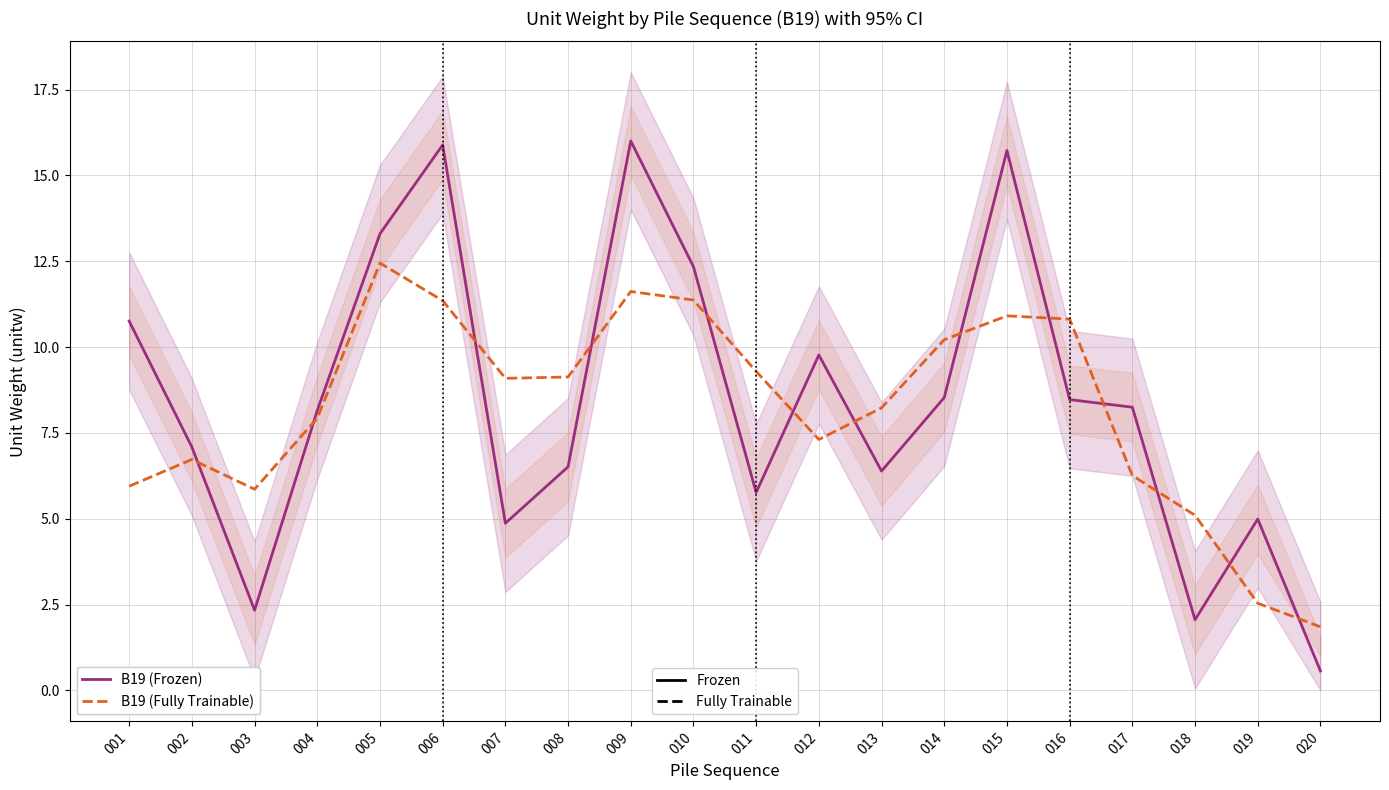

Which label corresponds to the largest value in the chart?

009